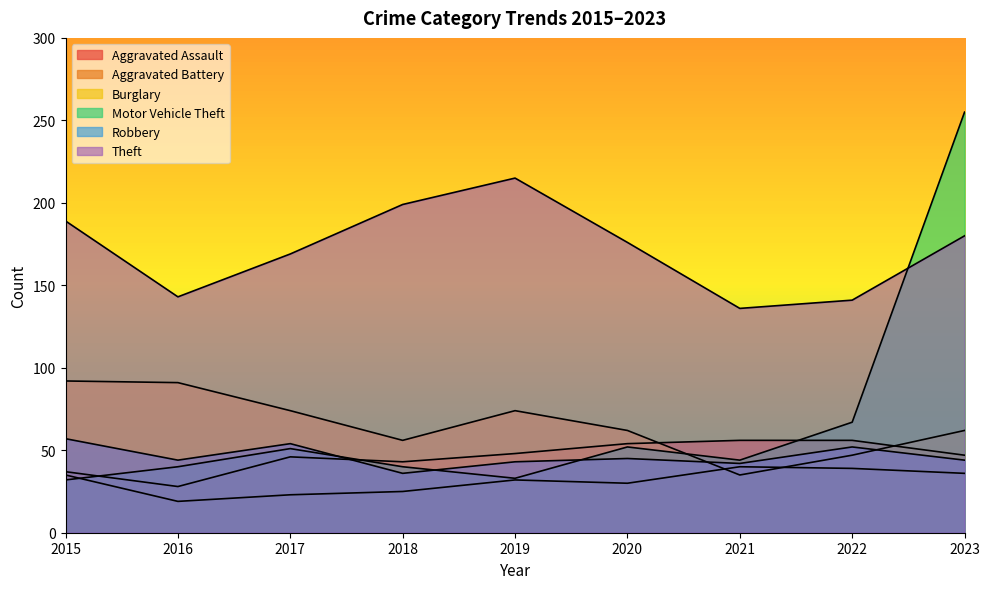

Reading right to left, extract all data points from this chart.

Aggravated Assault: 36	39	40	30	32	25	23	19	35
Aggravated Battery: 47	56	56	54	48	43	46	28	37
Burglary: 62	47	35	62	74	56	74	91	92
Motor Vehicle Theft: 255	67	44	52	33	40	51	40	32
Robbery: 44	52	42	45	43	36	54	44	57
Theft: 180	141	136	176	215	199	169	143	189